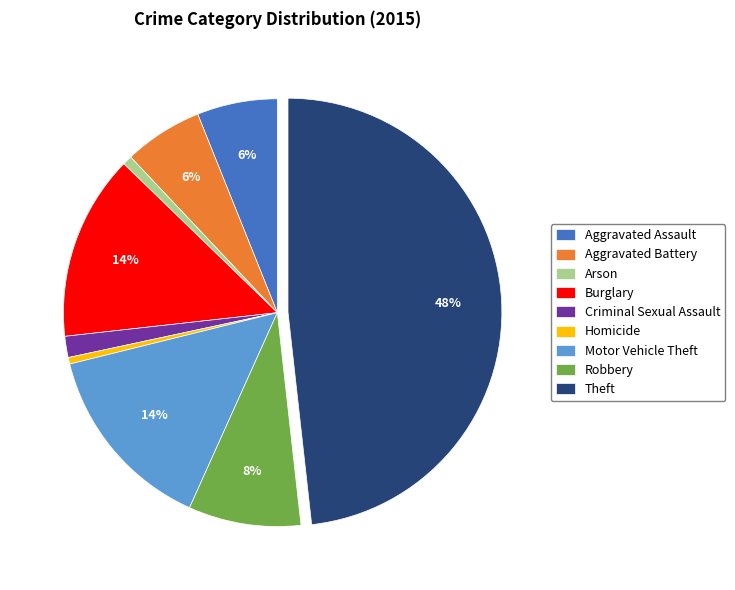

Is it true that Motor Vehicle Theft is 24% of the pie?

False